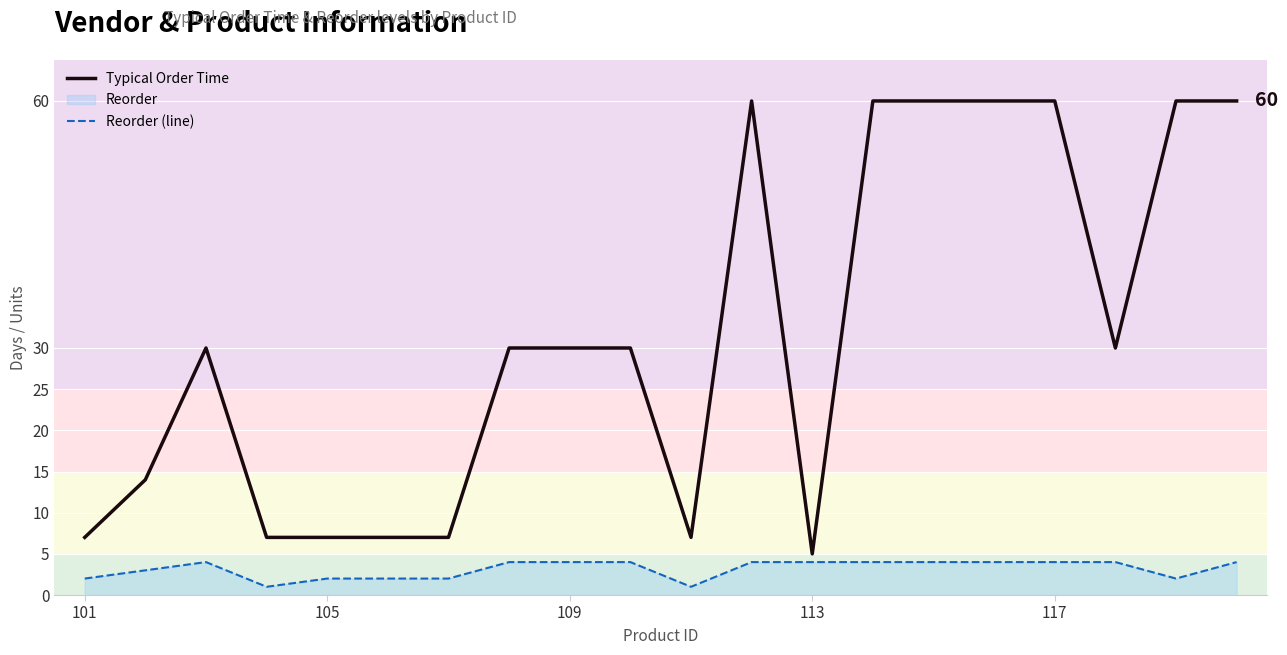

Reading right to left, extract all data points from this chart.

Typical Order Time: 60	60	30	60	60	60	60	5	60	7	30	30	30	7	7	7	7	30	14	7
Reorder (line): 4	2	4	4	4	4	4	4	4	1	4	4	4	2	2	2	1	4	3	2